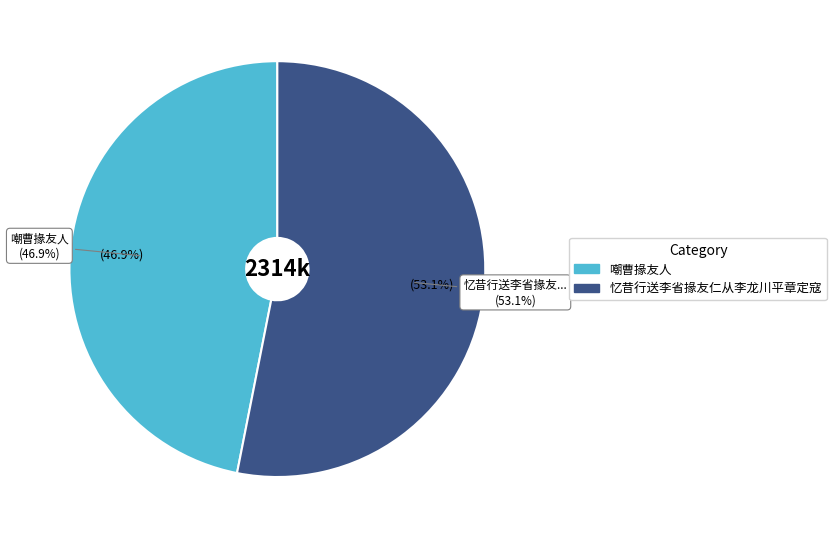

Which slice represents more than half of the pie?

忆昔行送李省掾友仁从李龙川平章定寇